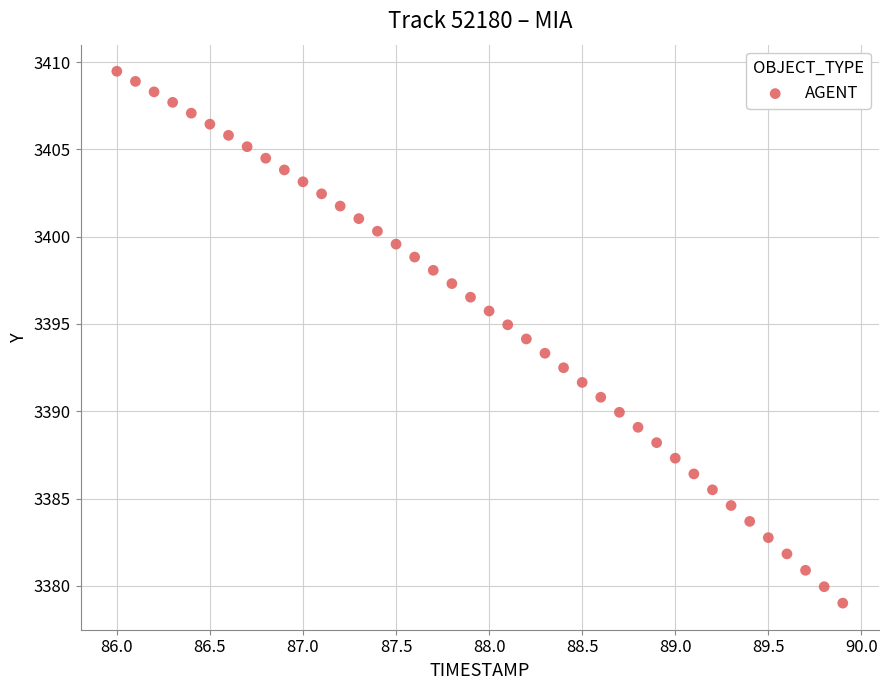

What is the range of X values (max minus min)?

3.9